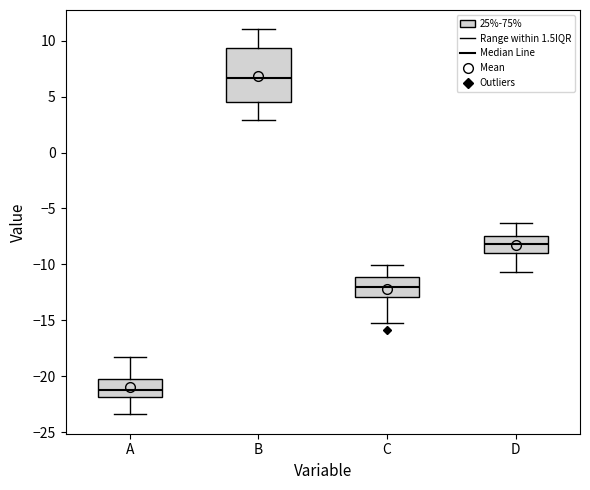

Reading left to right, read every box against the y-axis: the position of its median line, the range the box covers, and the ends of its whiskers. The values are not printed on the chart, so give them approximately, as read against the axis.

A: median -21.0, box -22.0 to -20.0, whiskers -23.5 to -18.0
B: median 6.5, box 4.5 to 9.5, whiskers 3.0 to 11.0
C: median -12.0, box -13.0 to -11.0, whiskers -15.0 to -10.0
D: median -8.0, box -9.0 to -7.5, whiskers -10.5 to -6.5